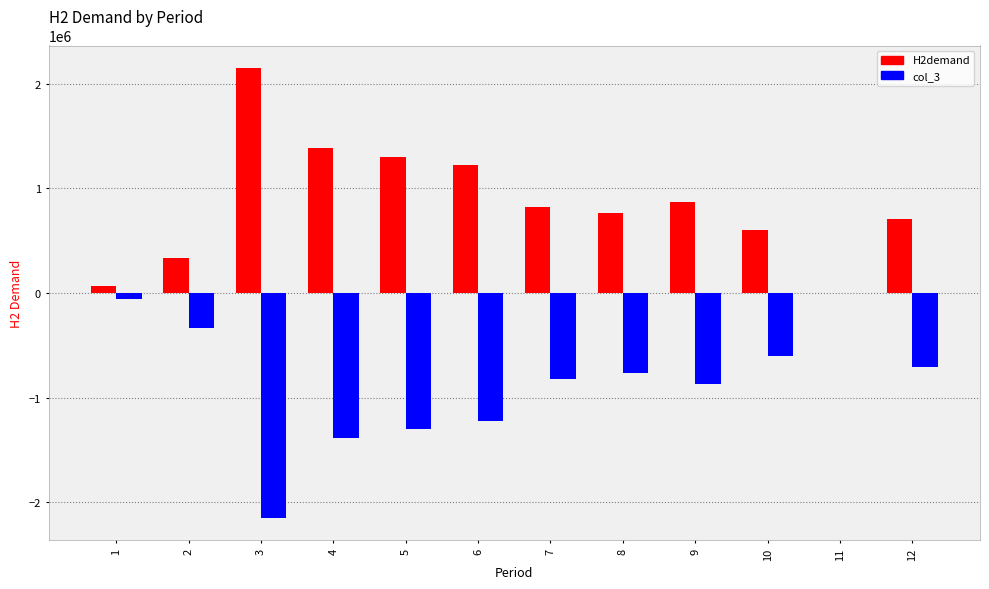

What is the maximum value shown in the chart?

2151793.2